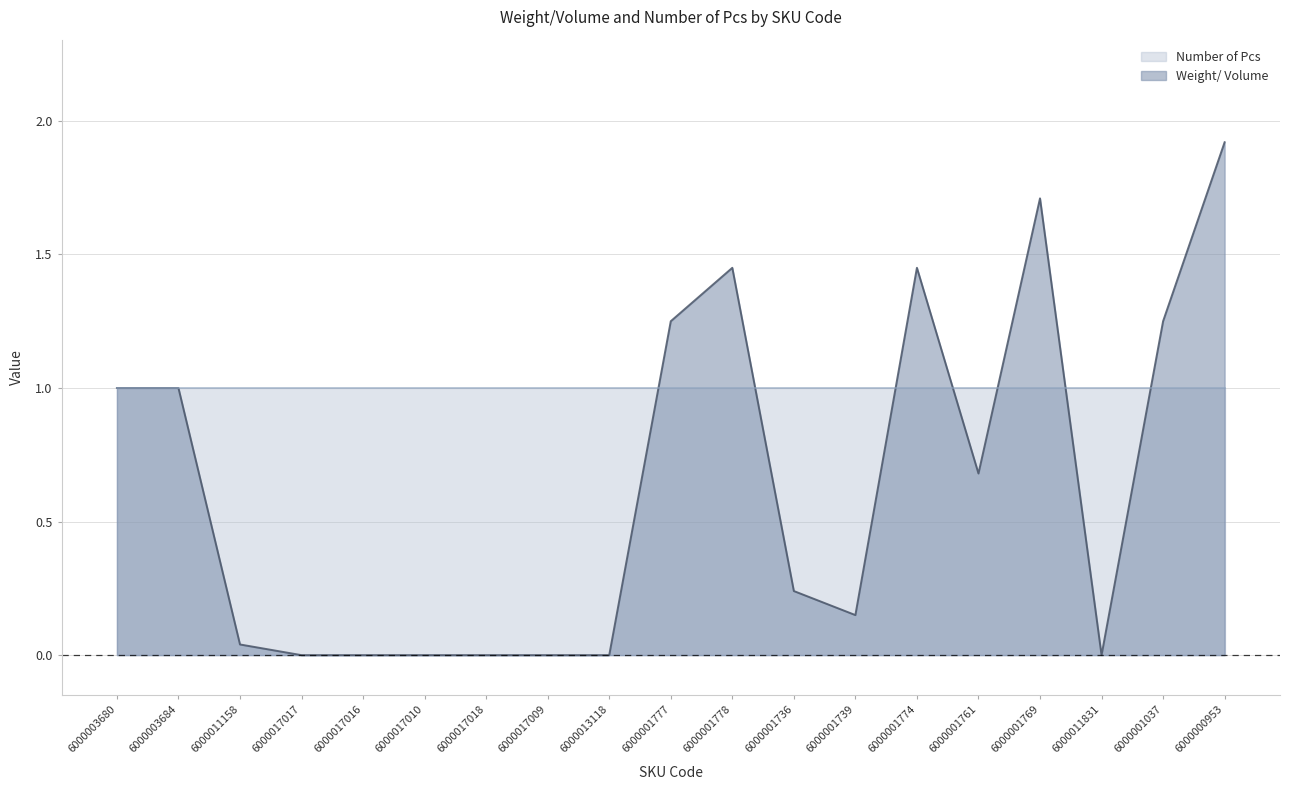

The chart shows a value of 1.7 at 6000001777. True or false?

False